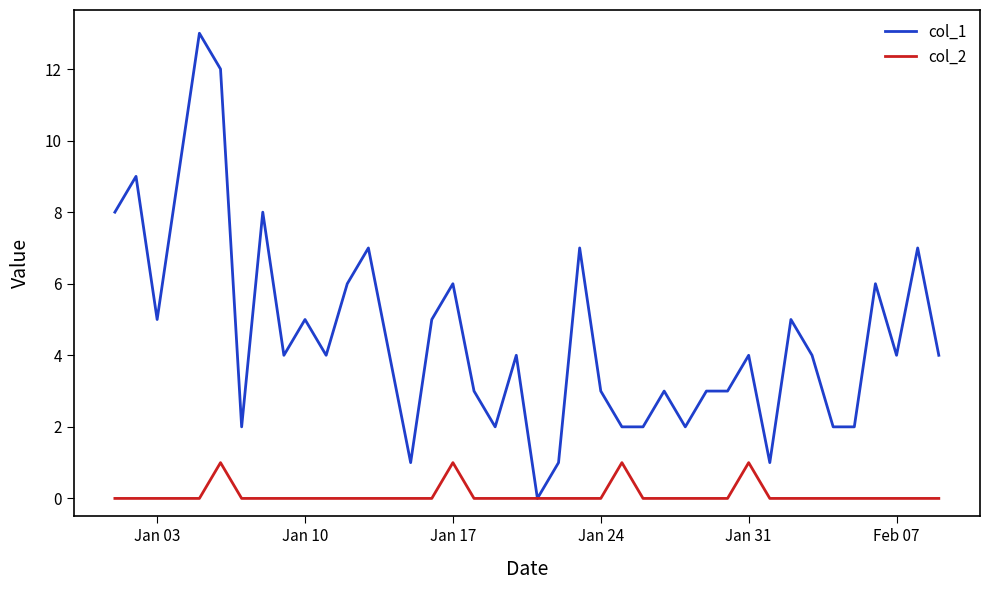

Which series has the largest range (max minus min)?

col_1